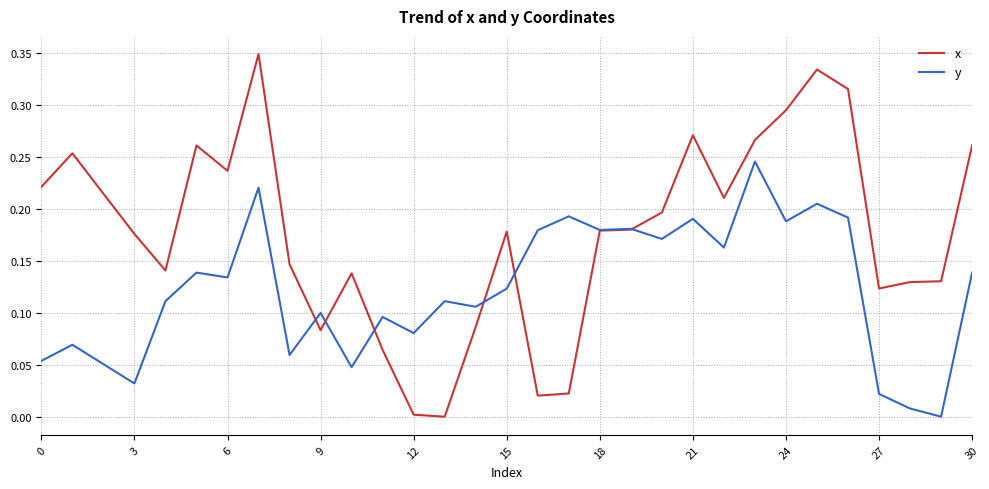

Which series has the largest total across all categories?

x